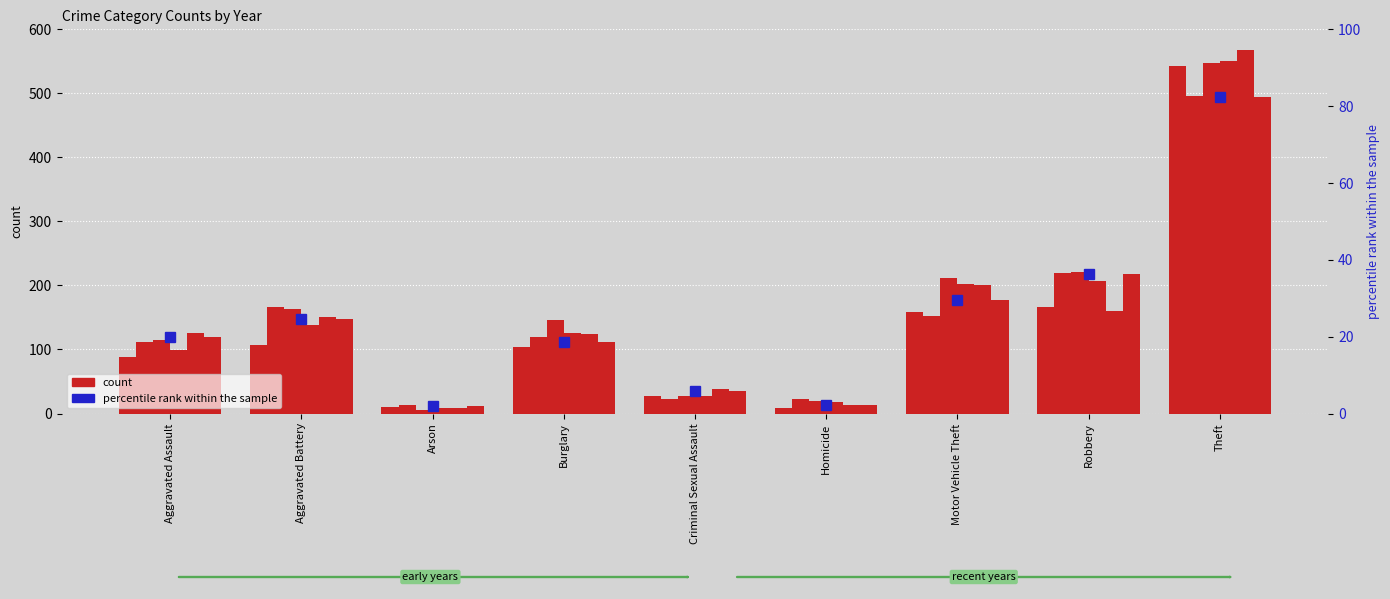

Does the chart contain any negative values?

No